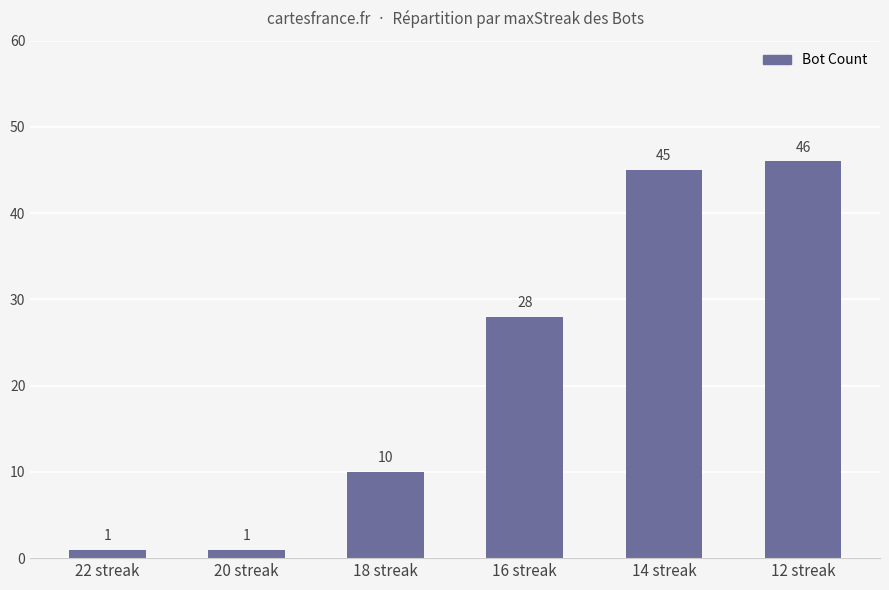

What is the value of the 1st bar from the left?

1